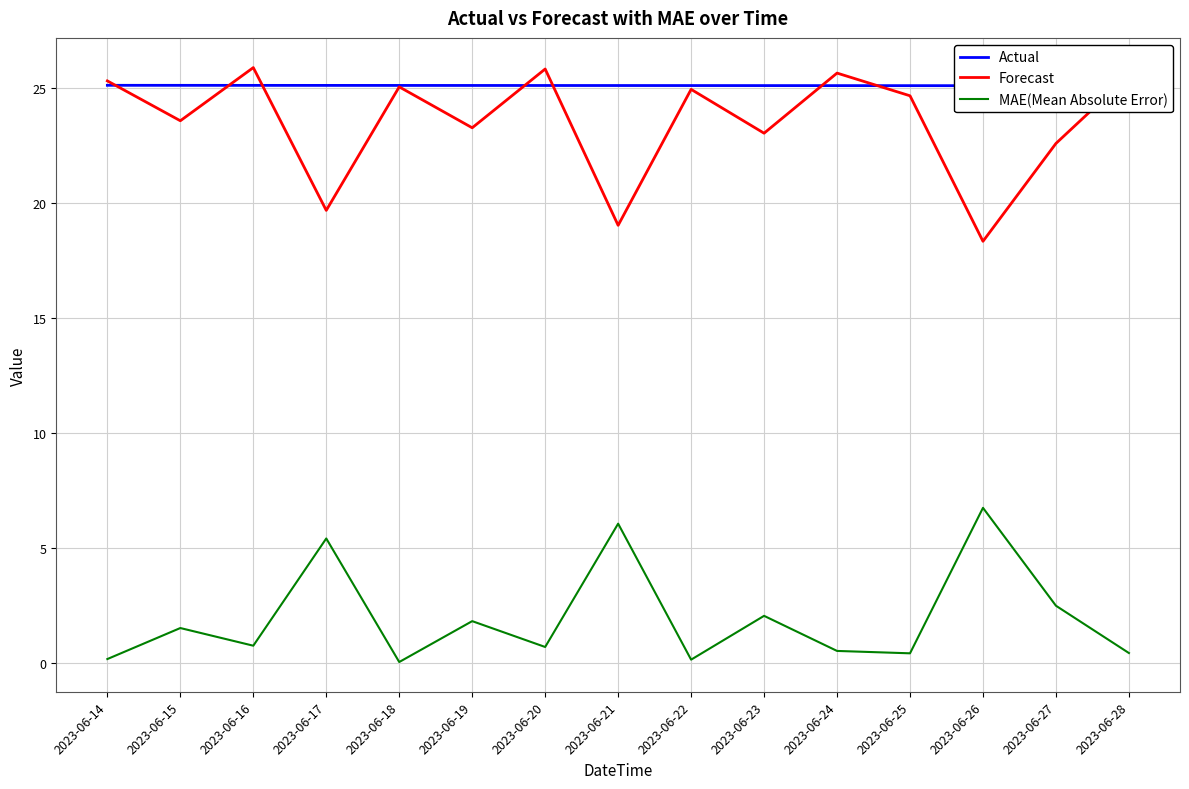

Is the value of MAE(Mean Absolute Error) at 2023-06-28 greater than the value of Forecast at 2023-06-28?

No